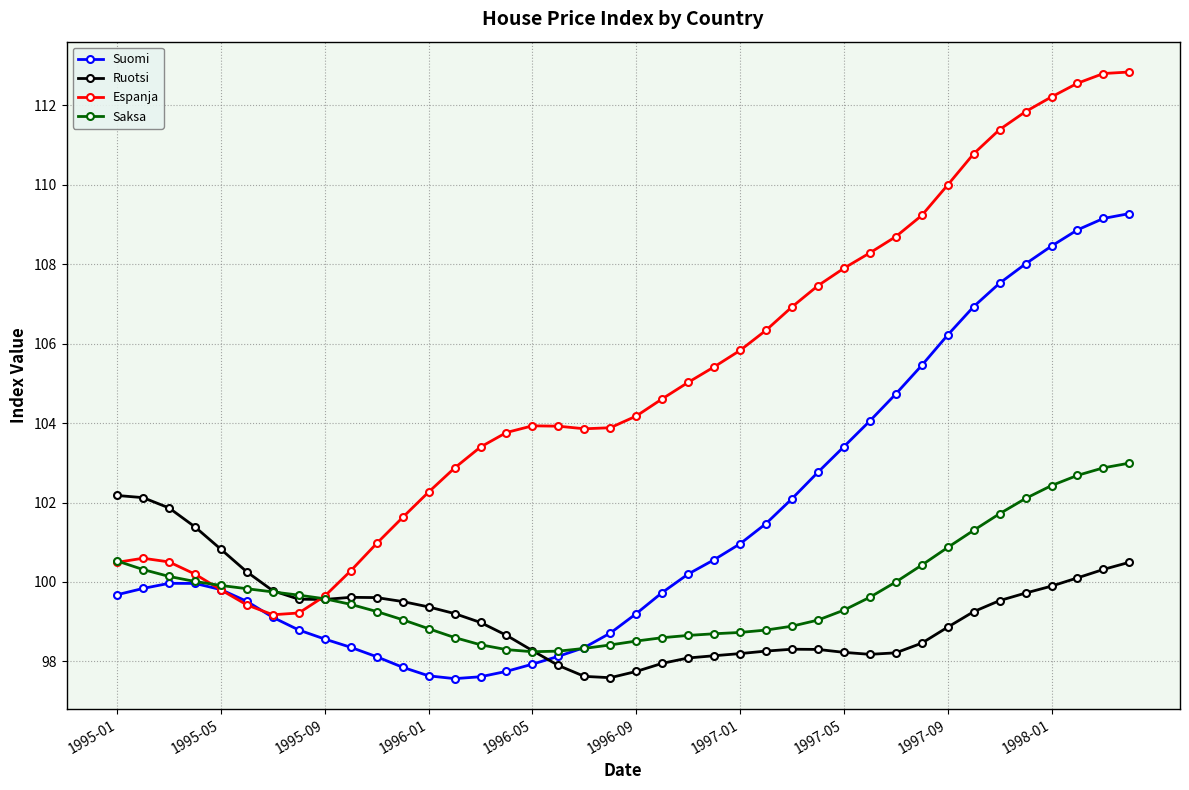

Which series has the largest range (max minus min)?

Espanja